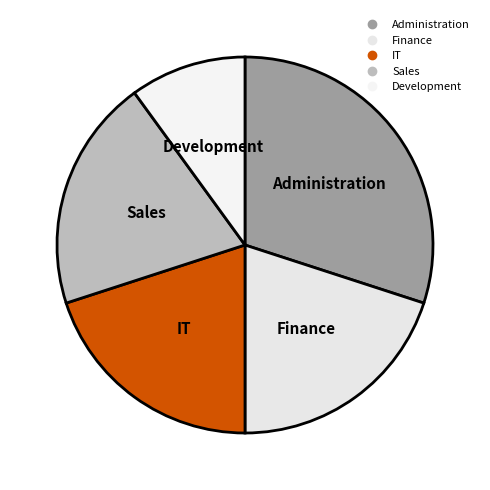

Approximately how many times larger is the value at IT compared to Development?

2.0